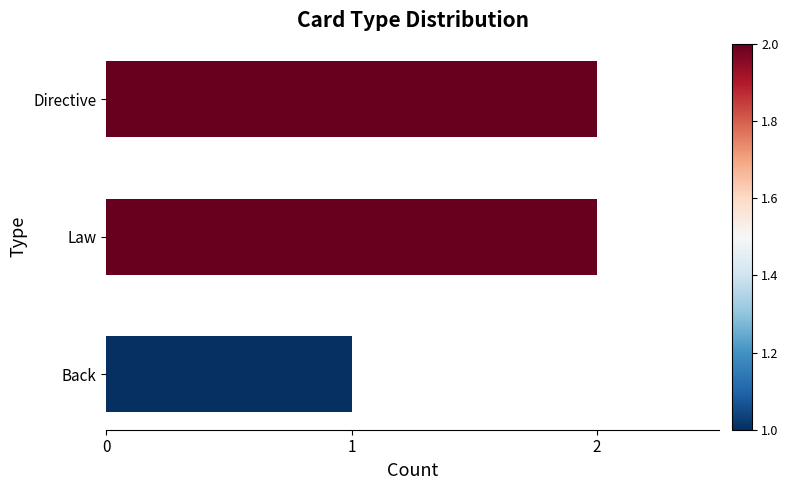

What is the greatest value displayed?

2